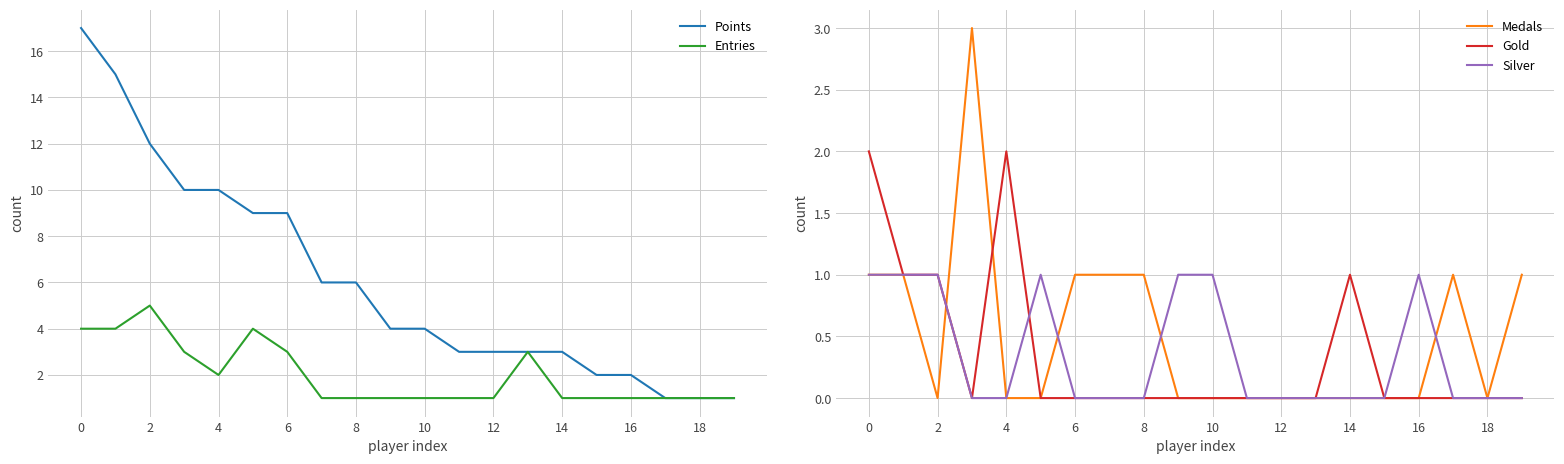

True or false: Points and Entries cross at least once.

False